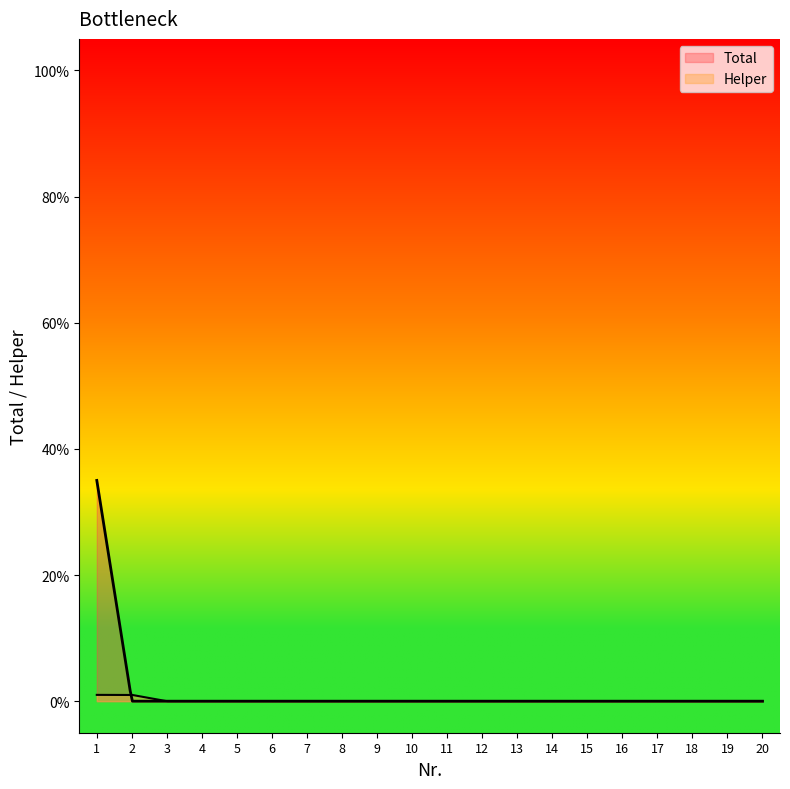

Between 14 and 18, which is larger?

14